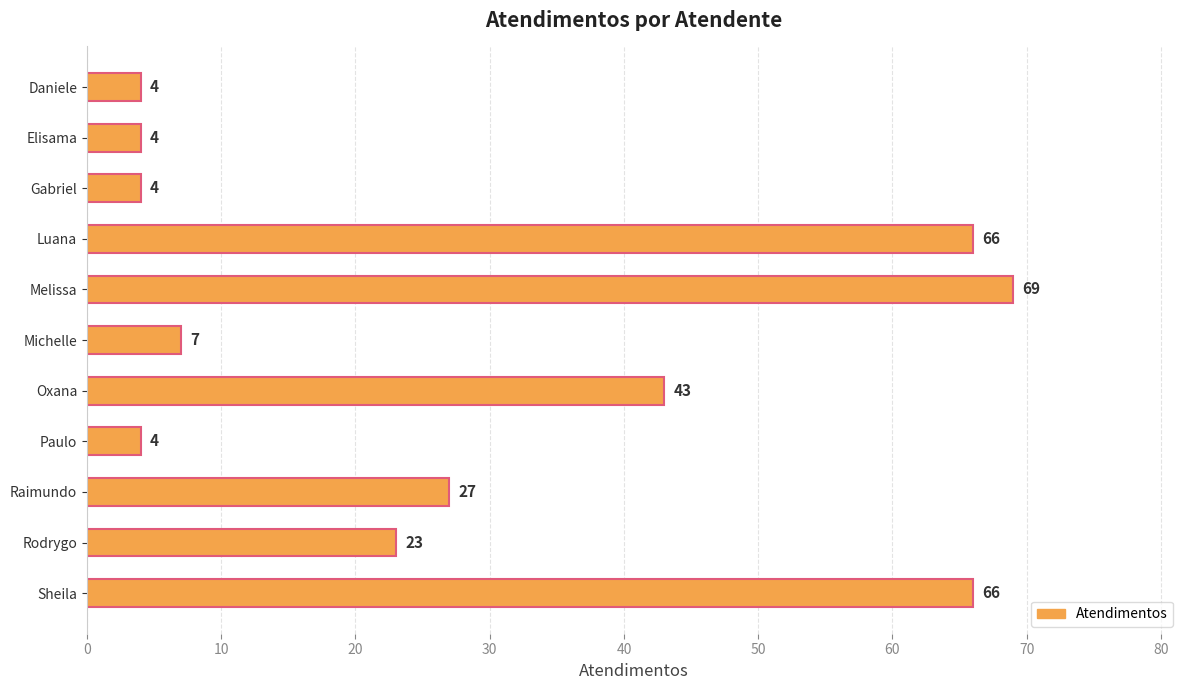

The chart shows a value of 4 at Paulo. True or false?

True